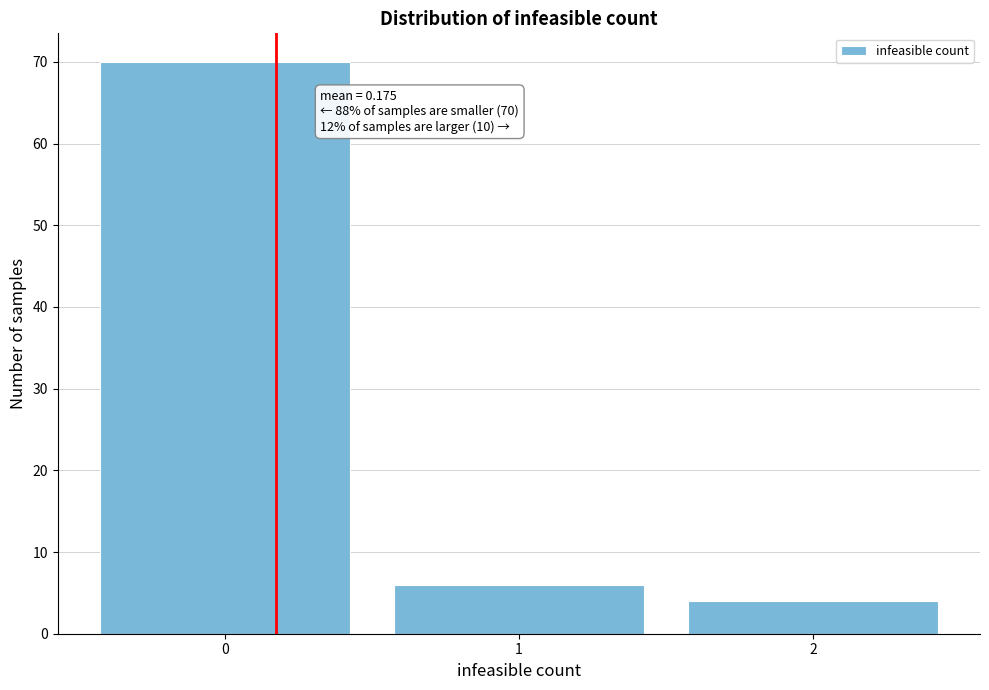

Over which range of the x-axis is the bar tallest?

-0.5 to 0.5